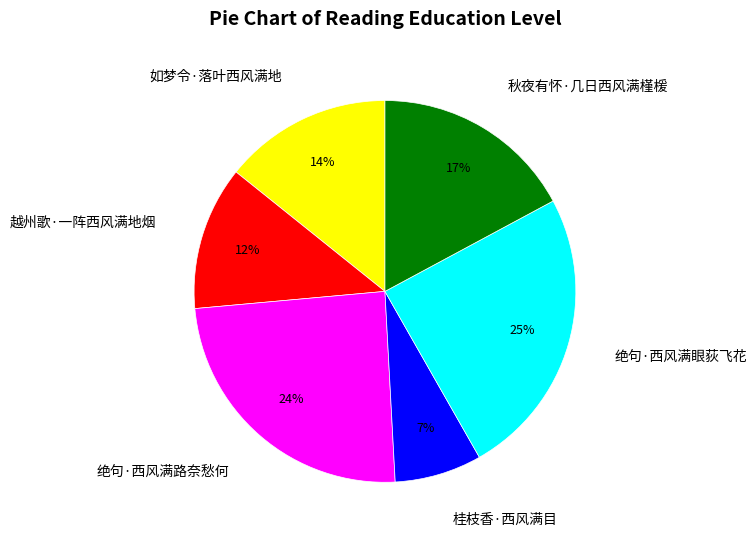

Which has a higher value, 桂枝香·西风满目 or 越州歌·一阵西风满地烟?

越州歌·一阵西风满地烟